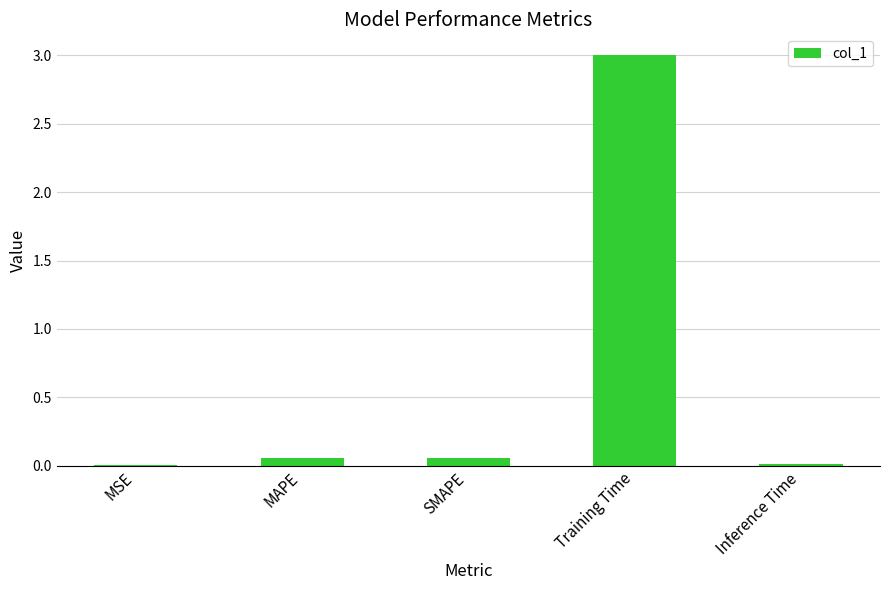

Which category has the highest value across all series?

Training Time